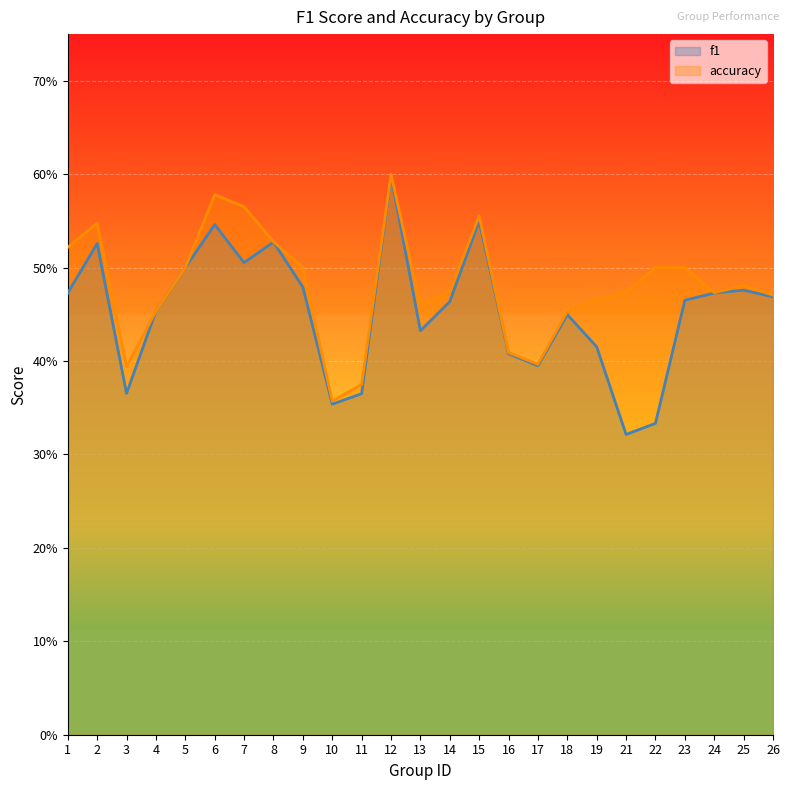

True or false: accuracy and f1 intersect in this chart.

False